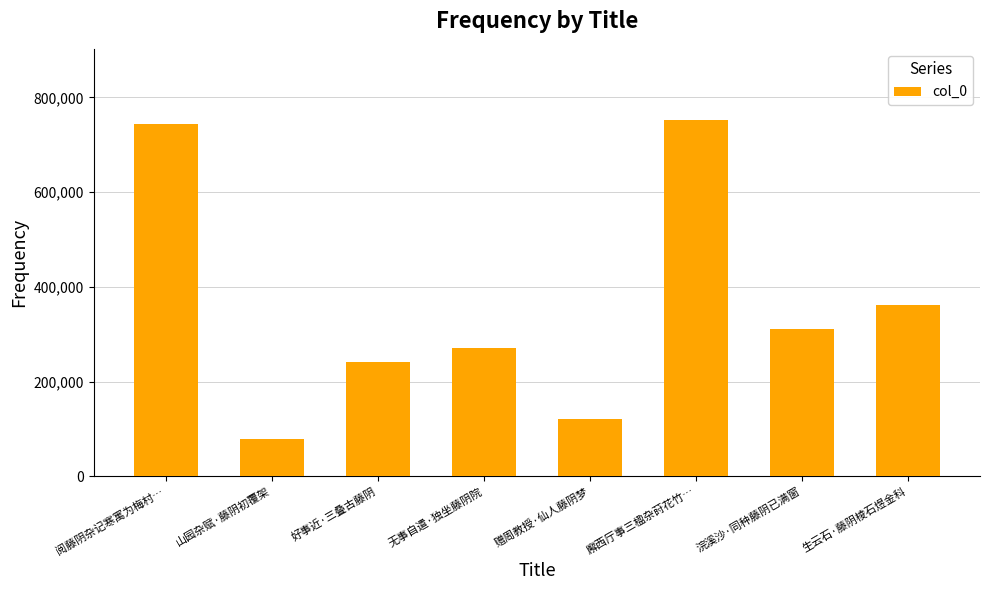

Which label corresponds to the smallest value in the chart?

山园杂赋·藤阴初覆架